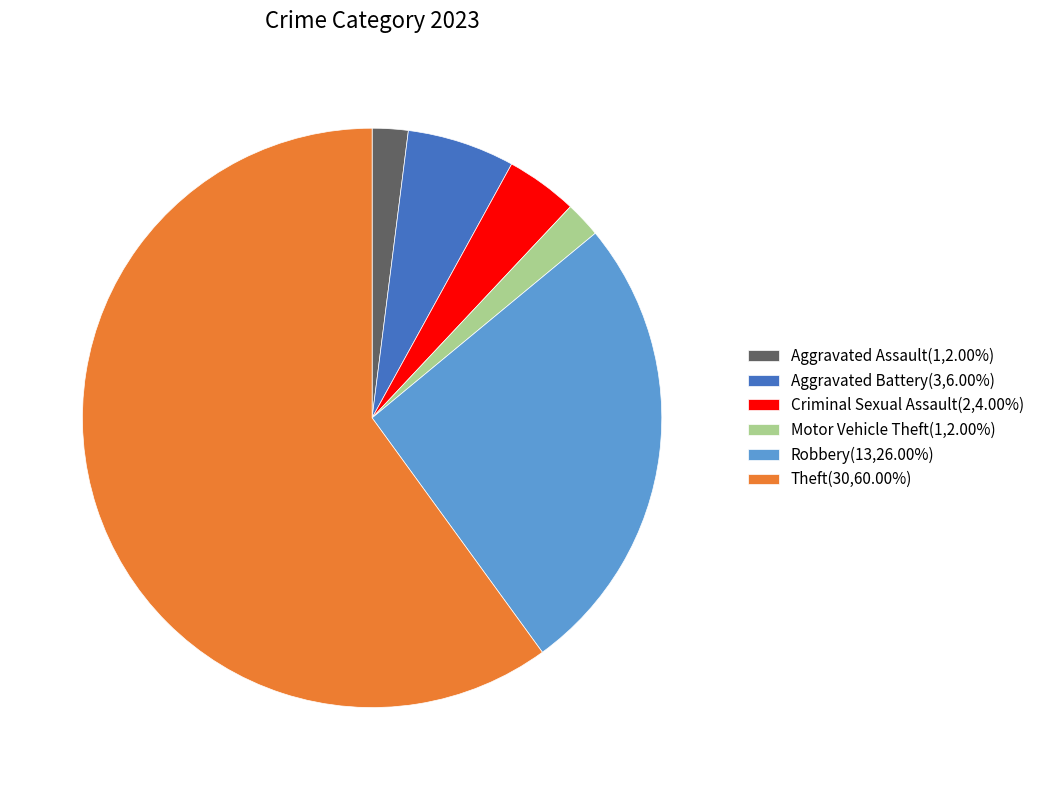

How many slices are in this pie chart?

6